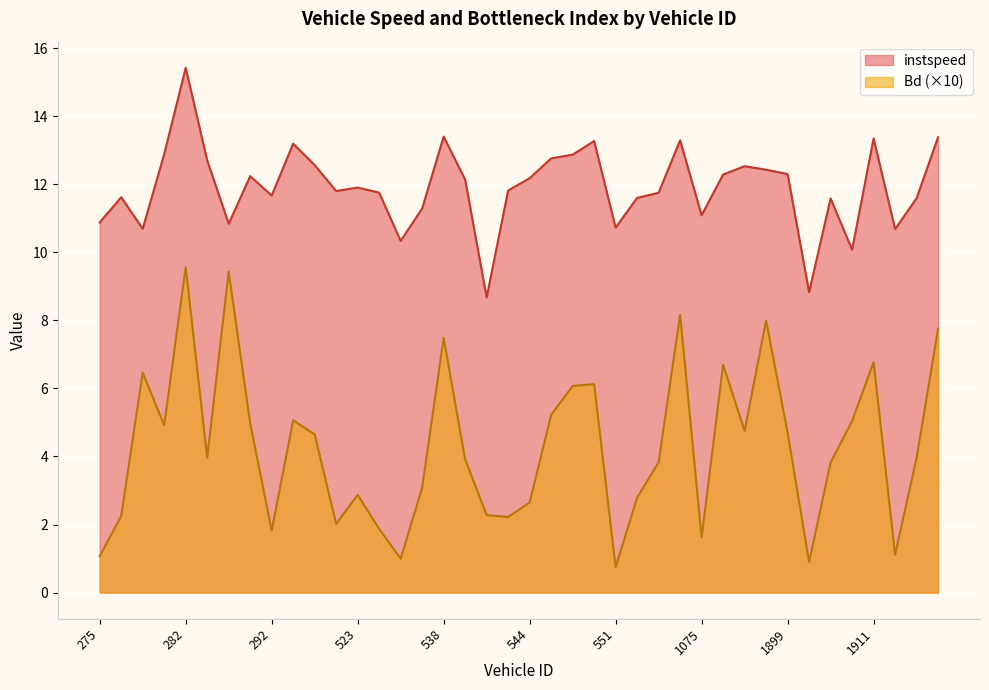

At which label does instspeed first exceed 11?

276.0